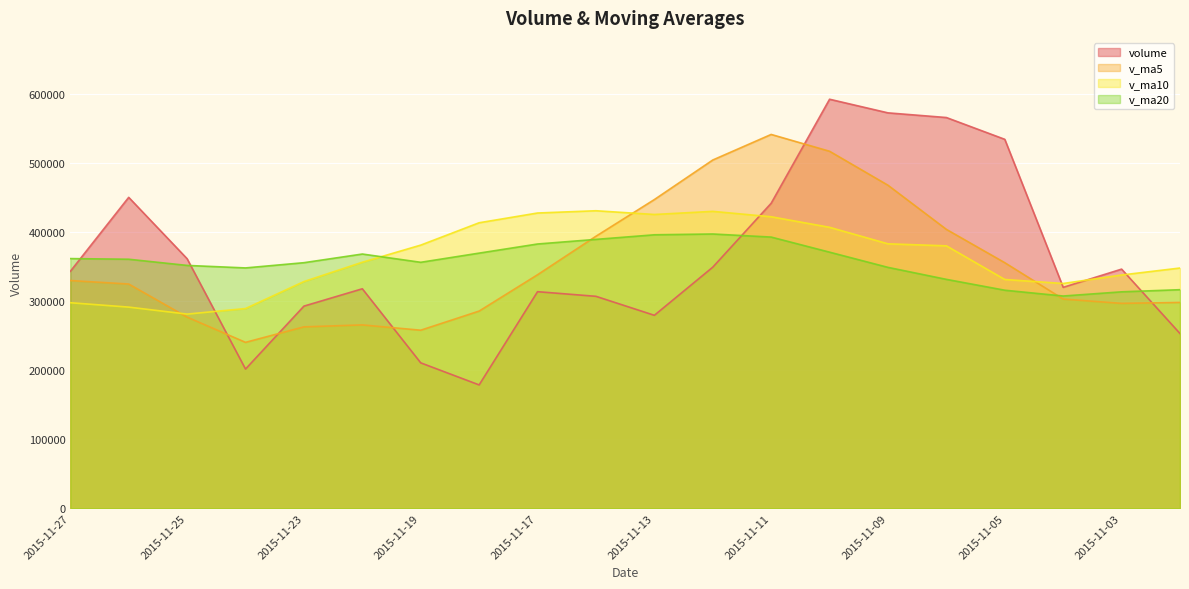

What is the sum of all v_ma5 values?

7109161.9